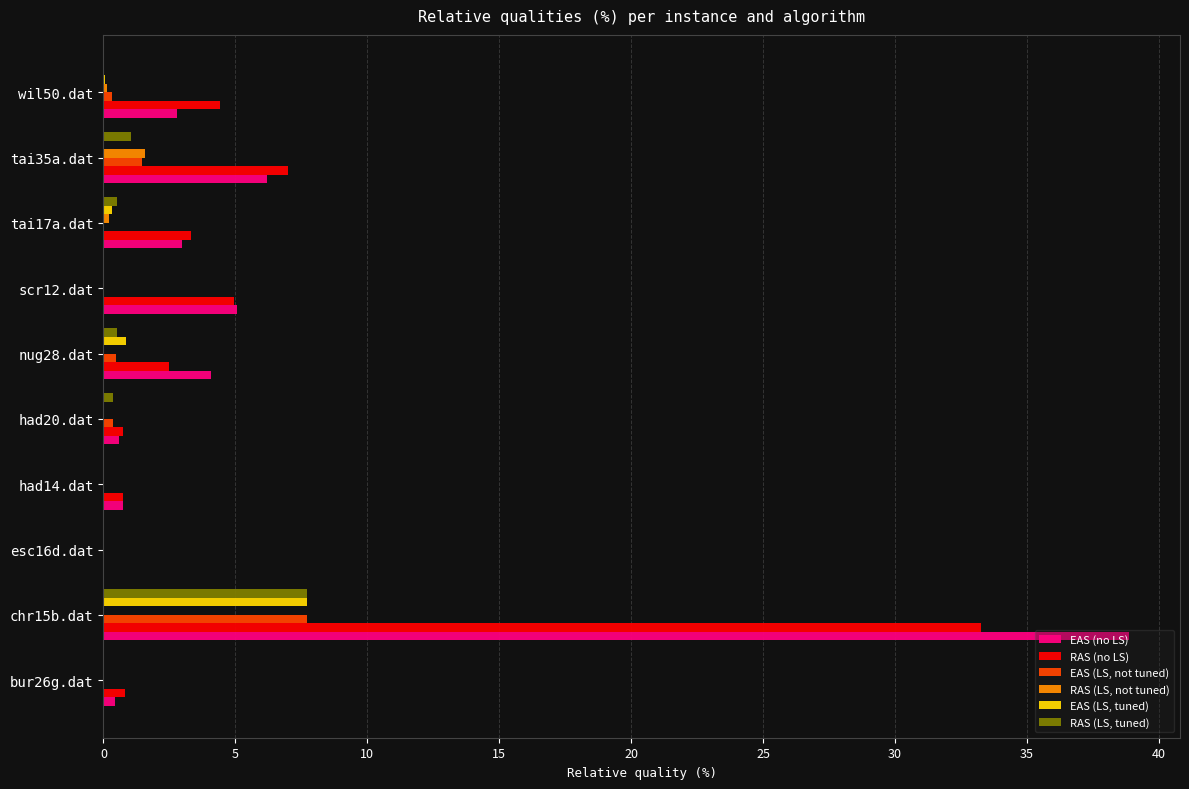

What is the total value across all series at chr15b.dat?

95.2